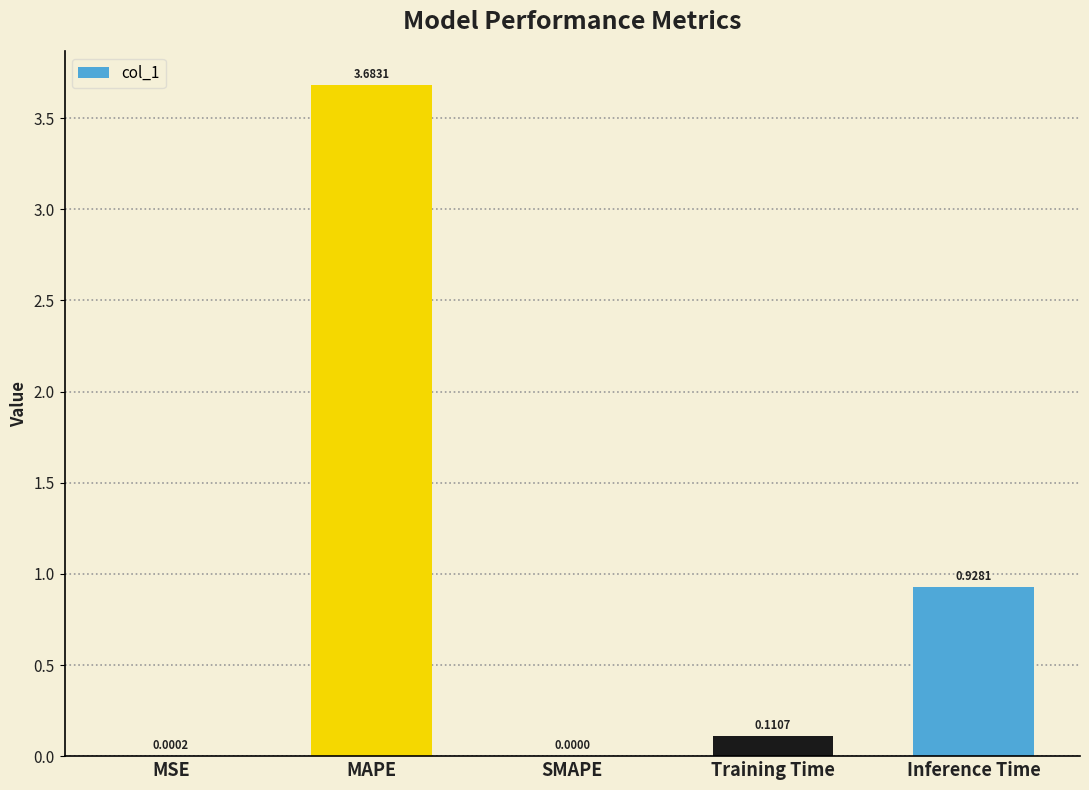

What is the maximum value shown in the chart?

3.7